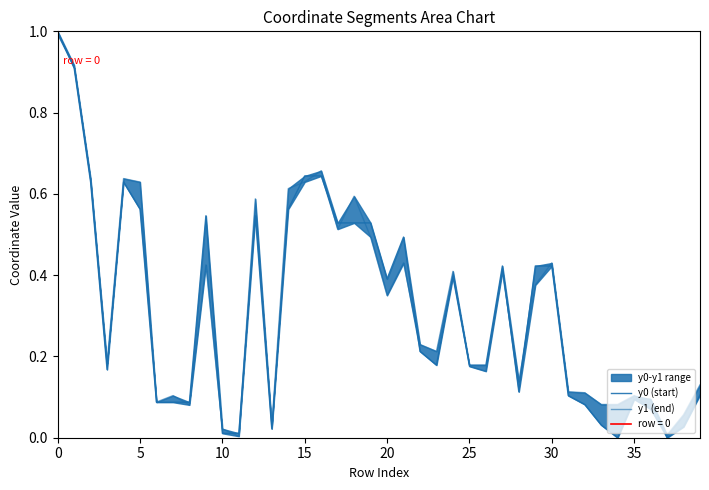

After their last crossing, which series has the higher values: y1 (end) or y0 (start)?

y1 (end)